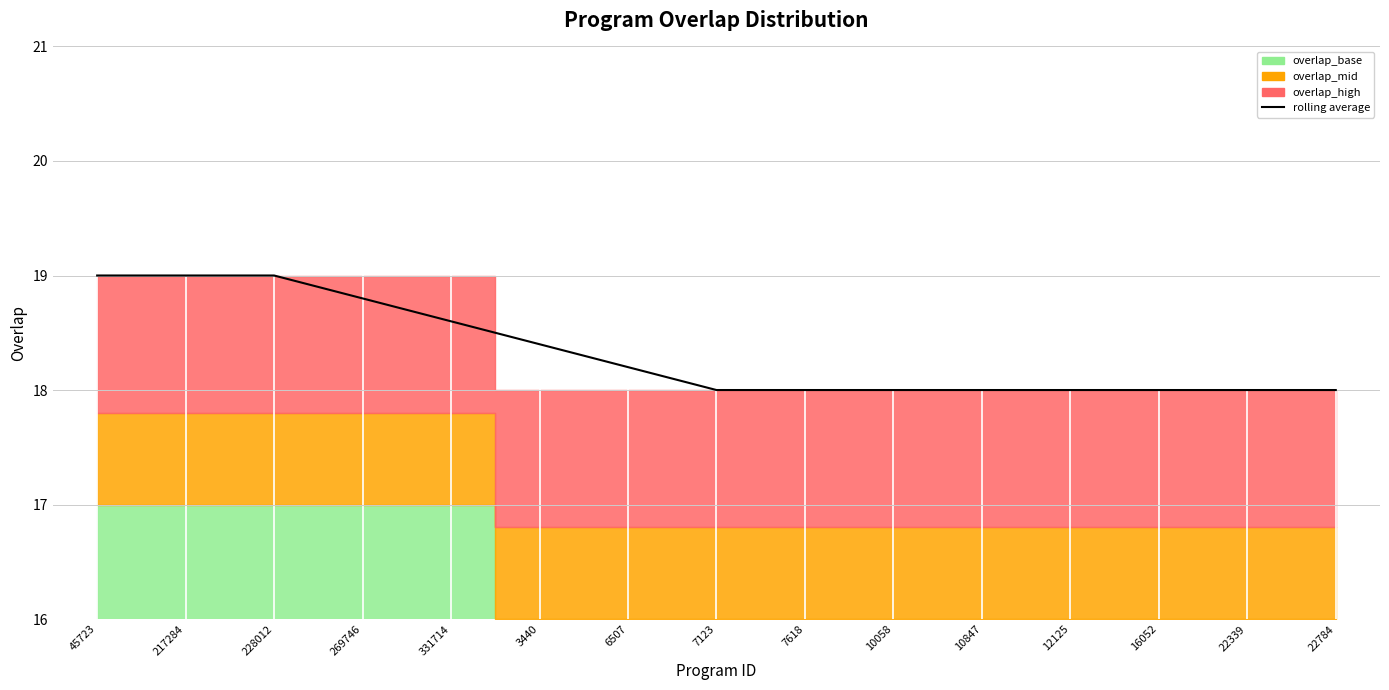

True or false: the data shows 18.0 at 16052.

True